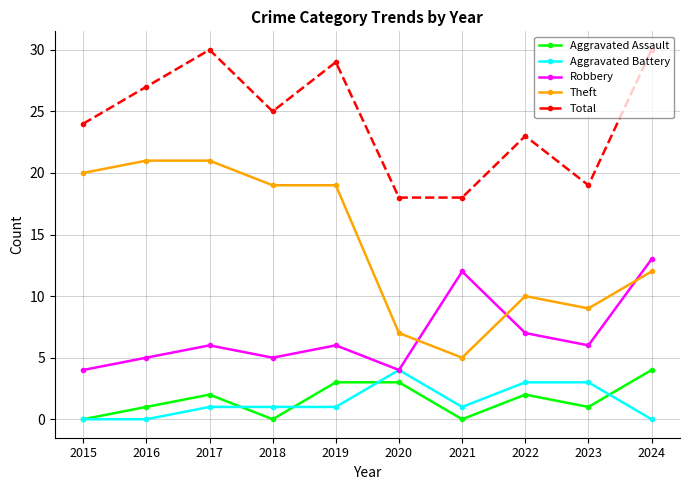

What is the value of the Aggravated Assault point at the 6th from the left?

3